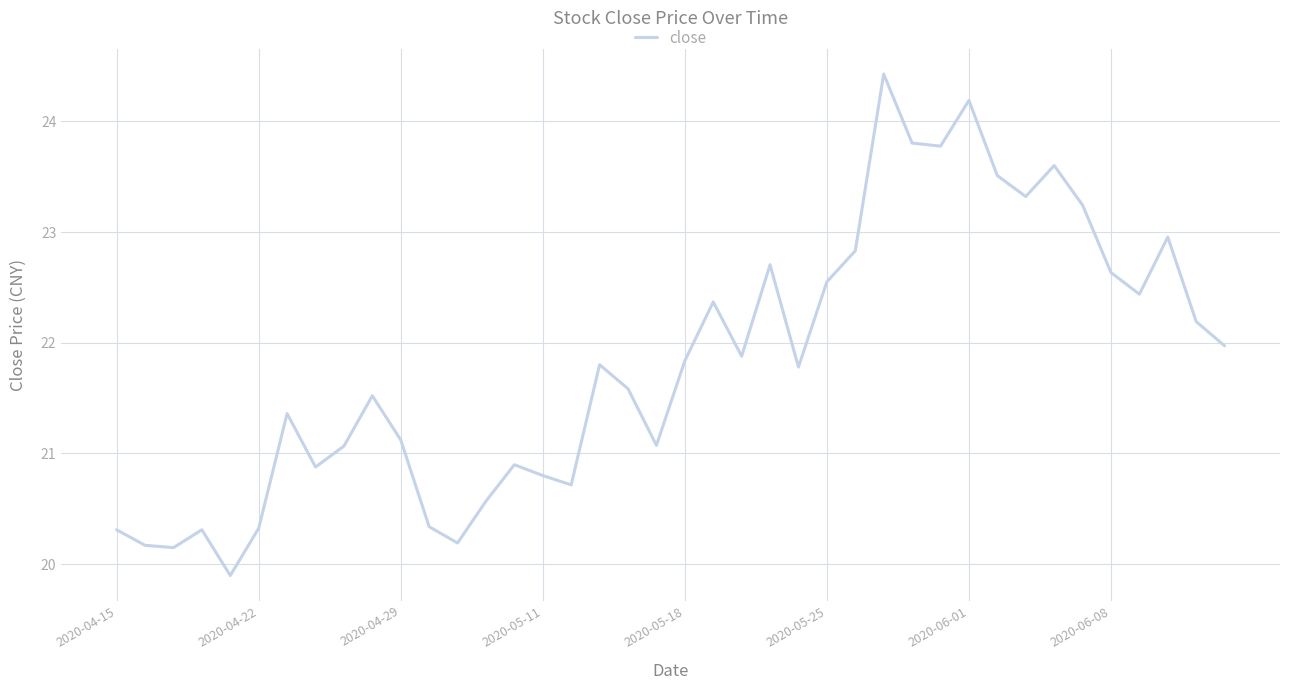

What is the smallest value displayed?

19.9